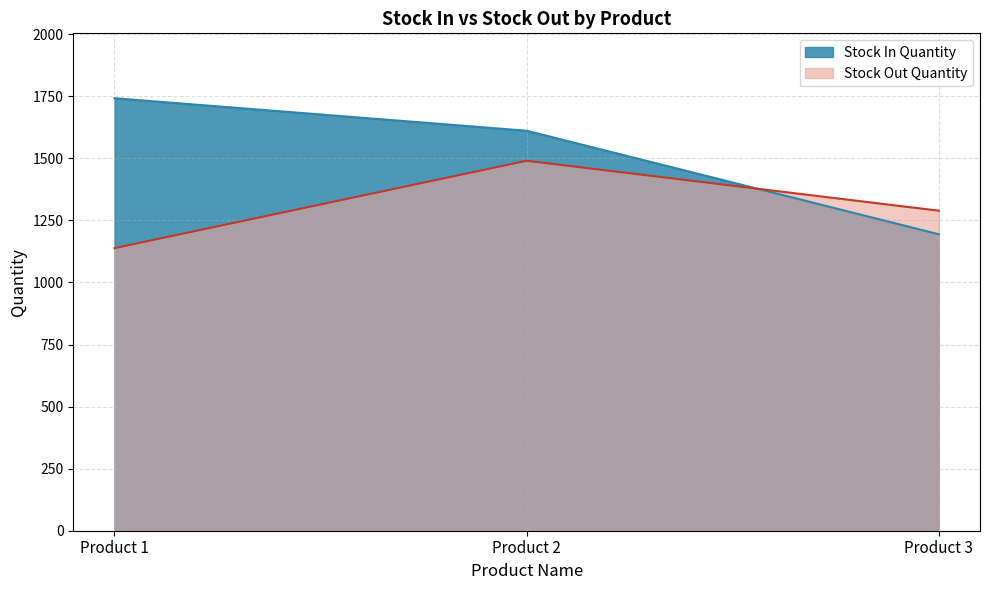

At which label does Stock Out Quantity reach its minimum?

Product 1